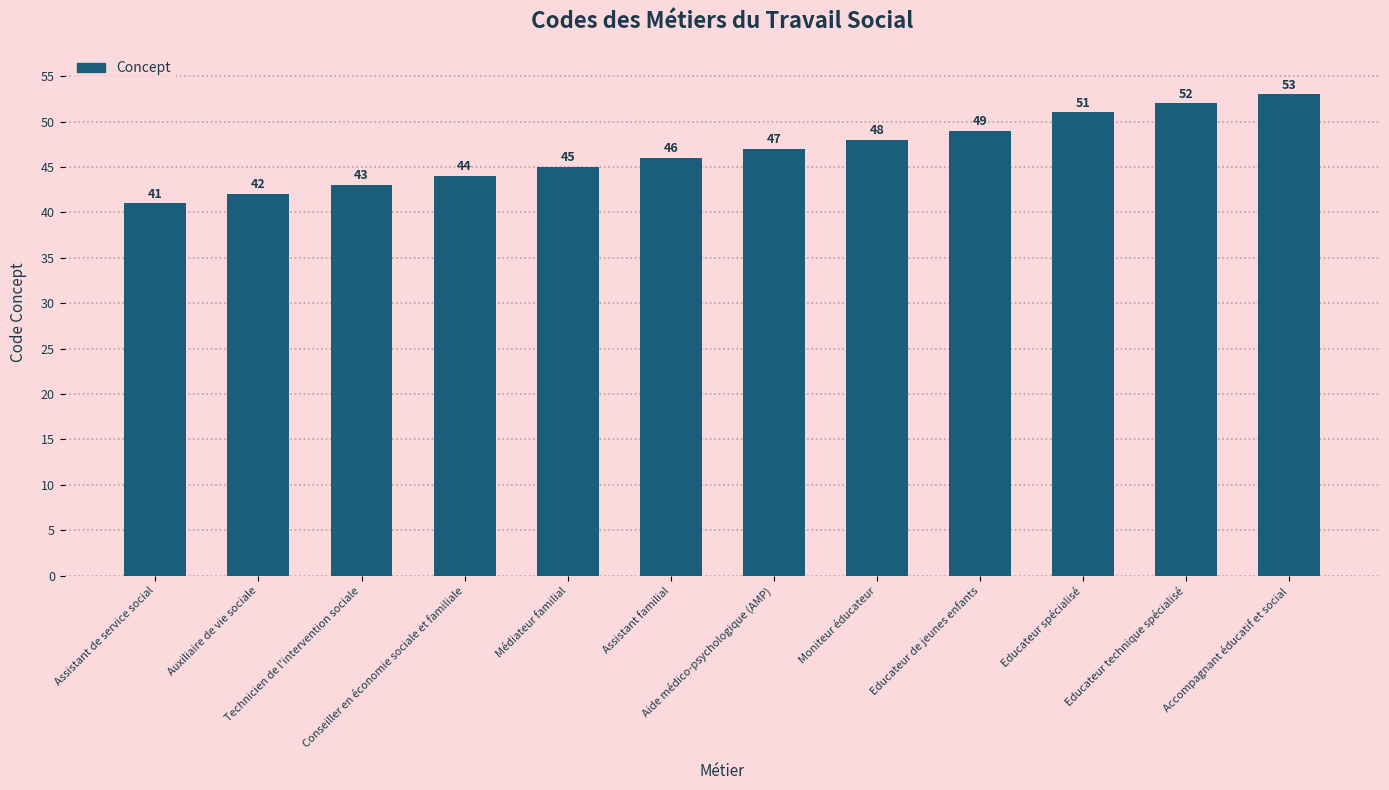

Reading left to right, extract all data points from this chart.

41	42	43	44	45	46	47	48	49	51	52	53